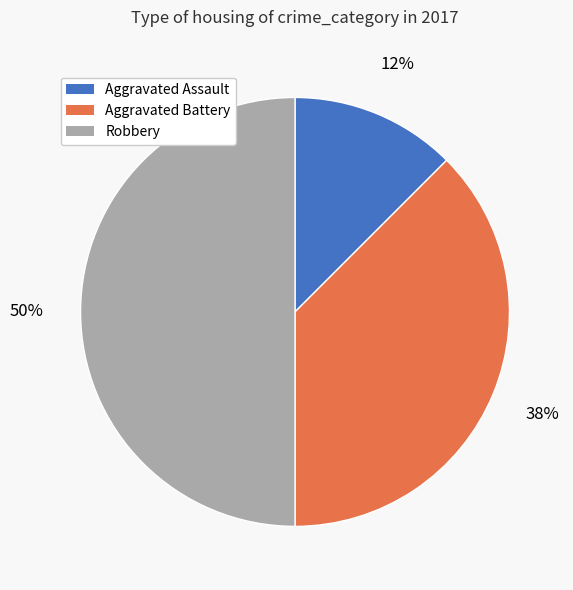

Is Aggravated Assault the majority of the pie?

No